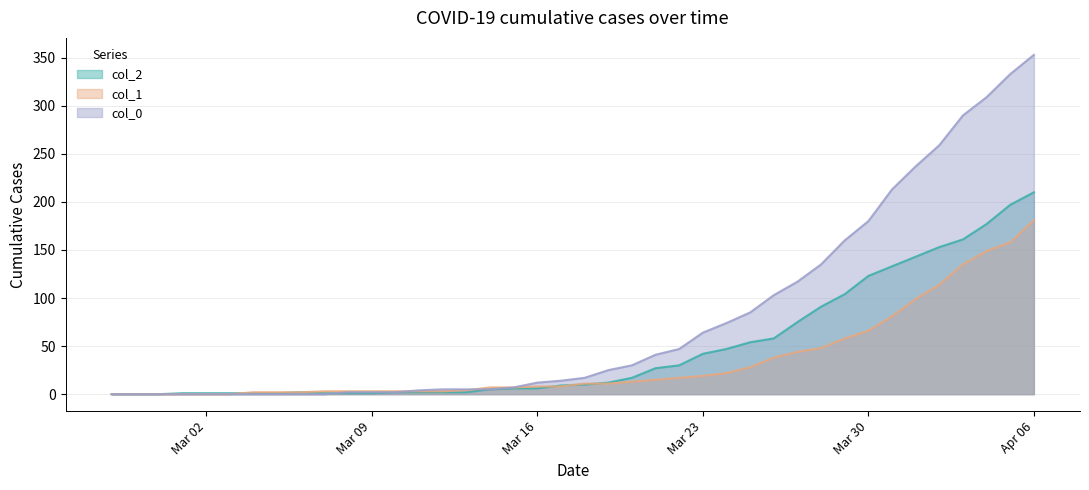

List the series in order of their overall mean, highest first.

col_0, col_2, col_1